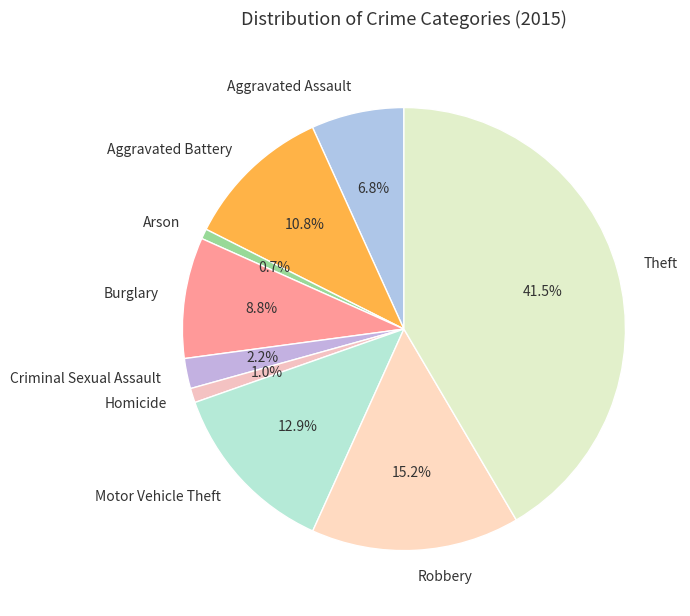

To the nearest percent, what is the difference between the largest and smallest slice percentages?

41%